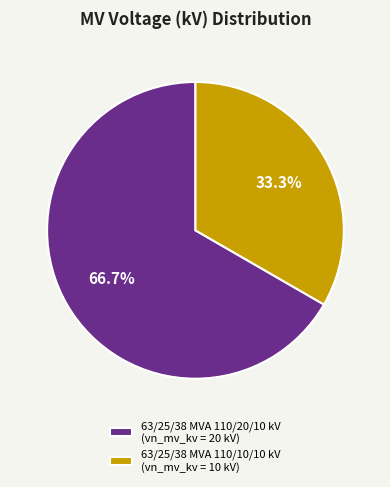

To the nearest percent, what portion does 63/25/38 MVA 110/20/10 kV represent?

67%